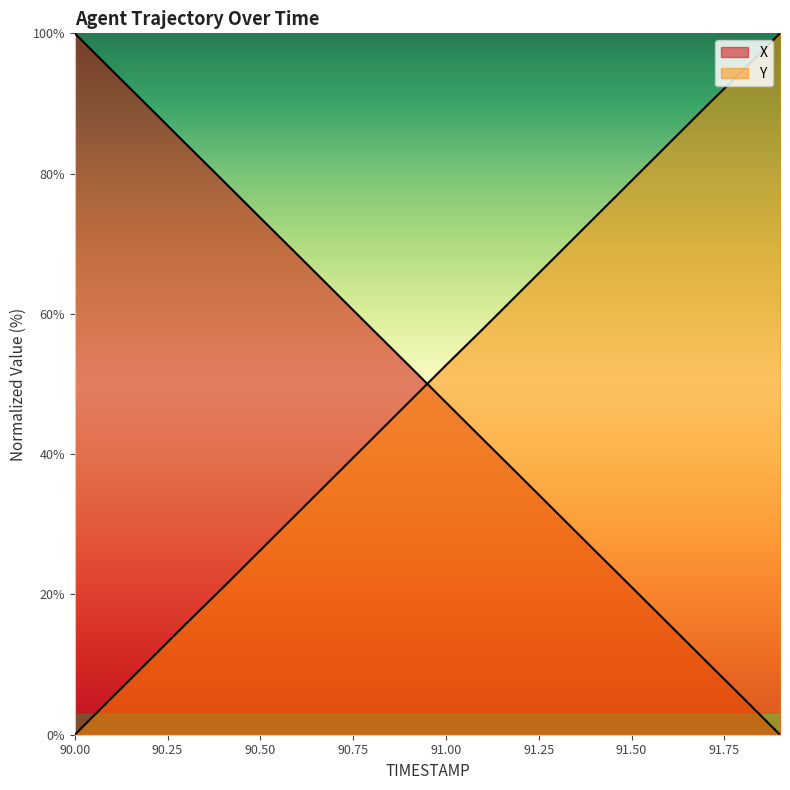

True or false: X has a value of 12.7 at 90.8.

False